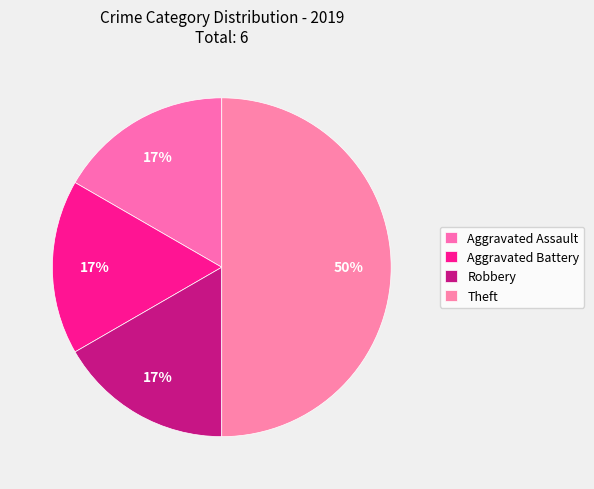

Does Aggravated Assault represent more than half of the total?

No